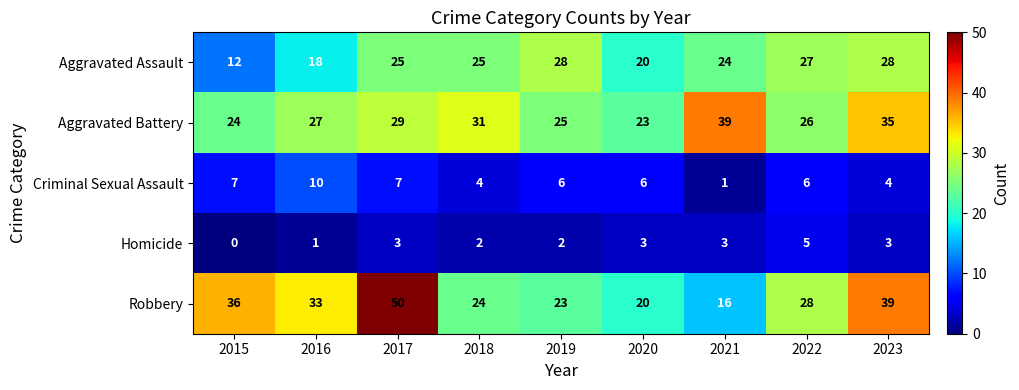

Rank the series at 2016 from highest to lowest value.

Robbery, Aggravated Battery, Aggravated Assault, Criminal Sexual Assault, Homicide